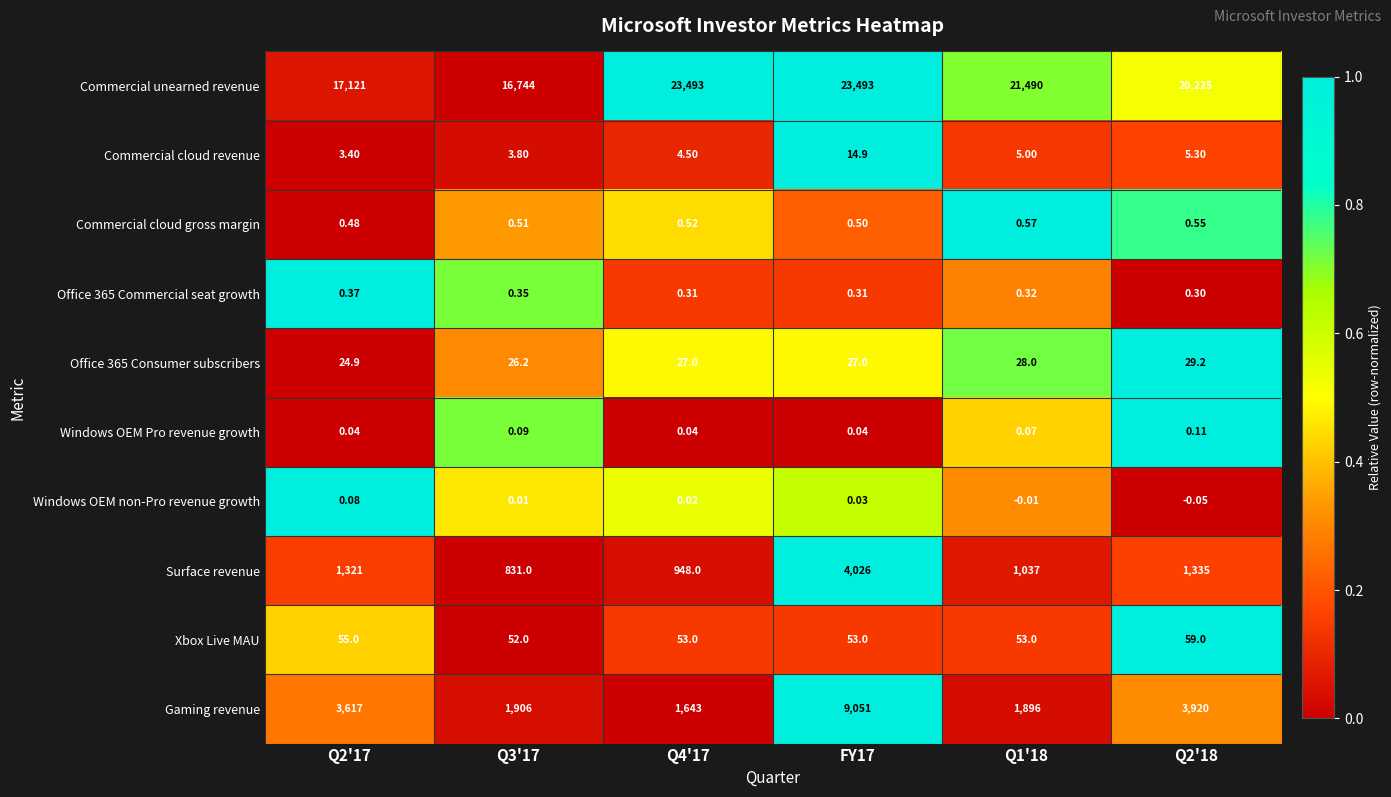

Is the value of Commercial cloud gross margin at Q2'17 greater than the value of Gaming revenue at FY17?

No